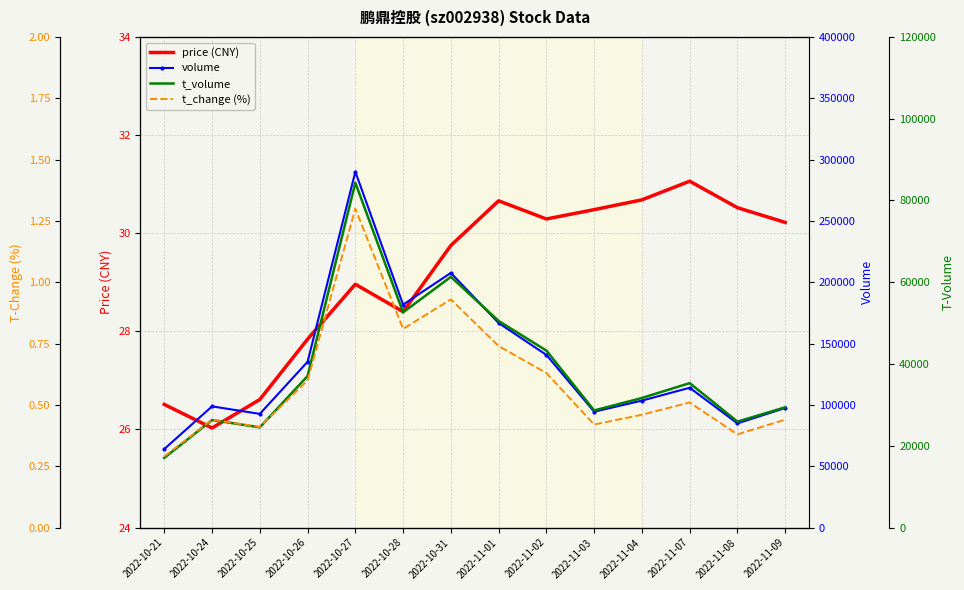

The t_volume series shows 18641.4 at 2022-10-28. True or false?

False